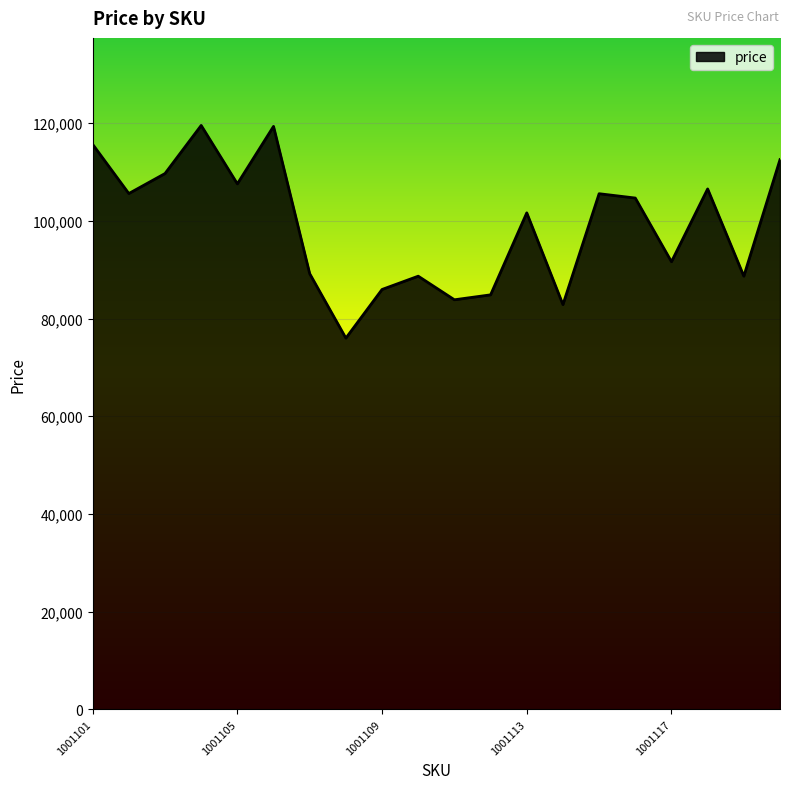

What is the difference between the maximum and minimum values?

43554